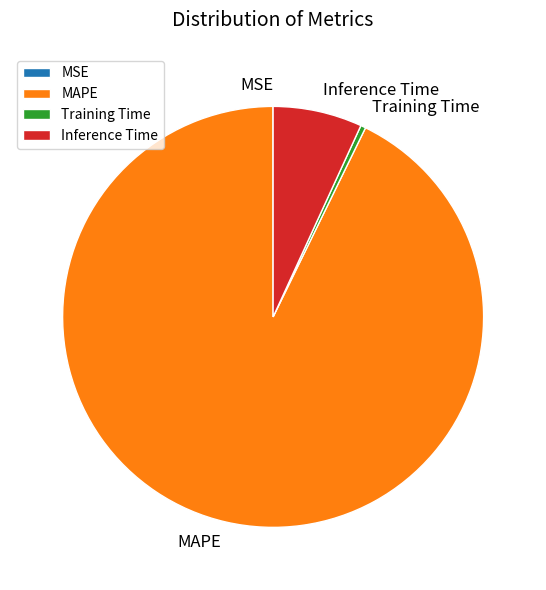

What is the largest slice in the pie chart?

MAPE